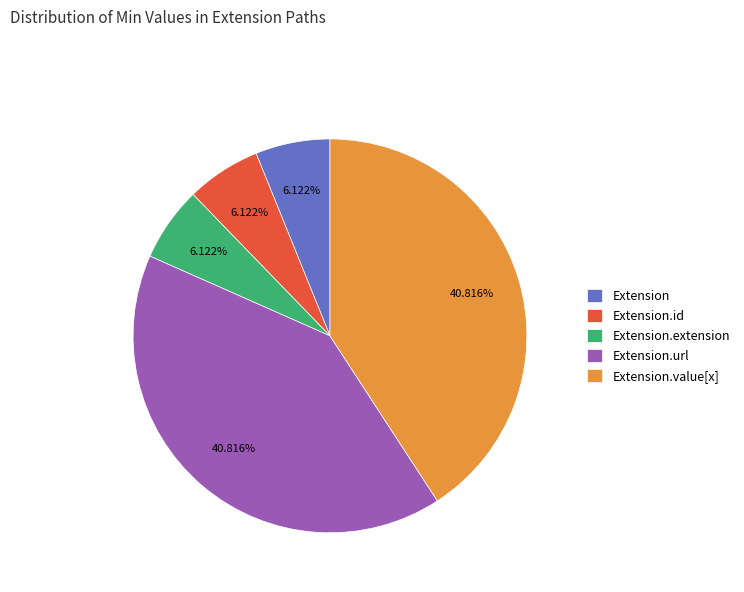

Count the number of slices in the pie.

5